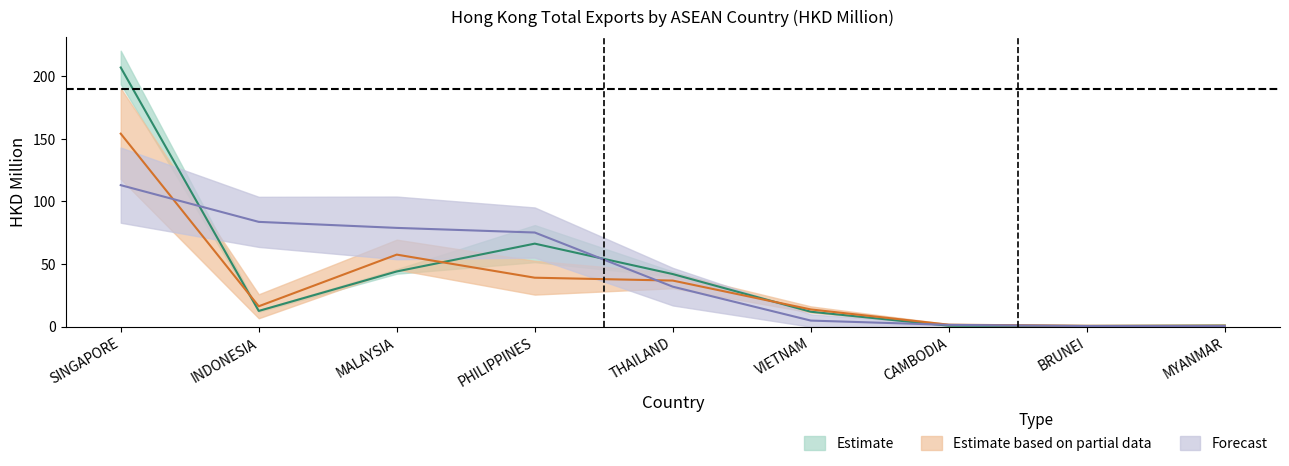

Which series changed the most between INDONESIA and CAMBODIA?

201908